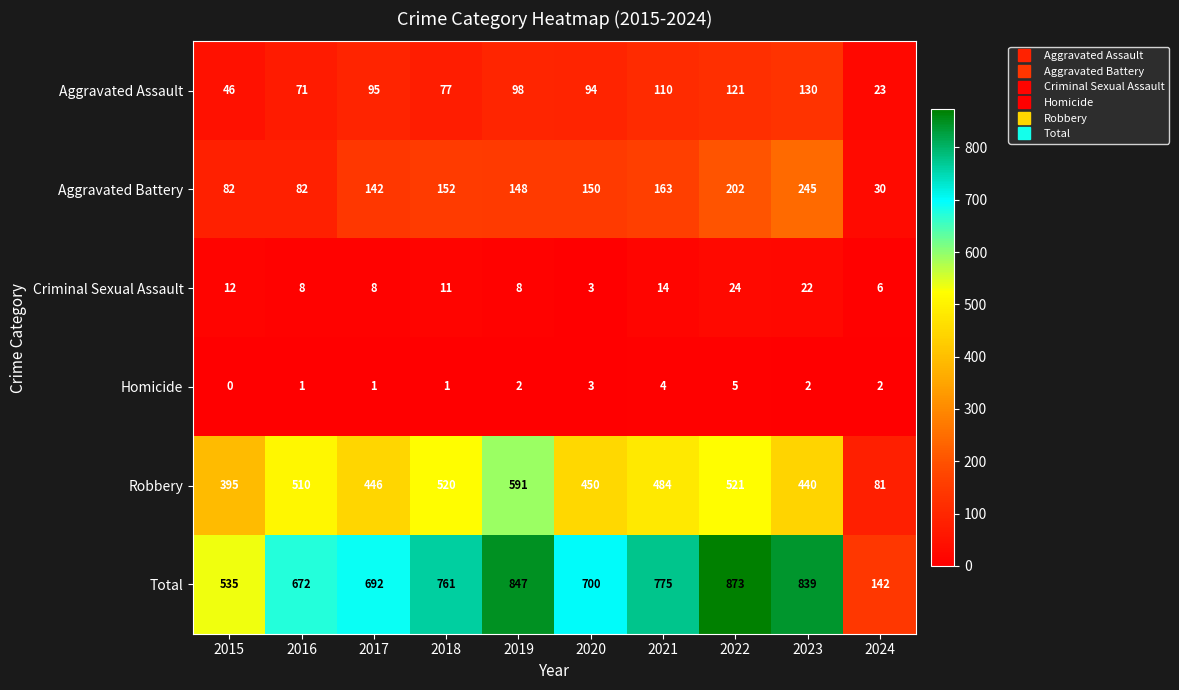

What is the approximate value of Criminal Sexual Assault at 2016?

8